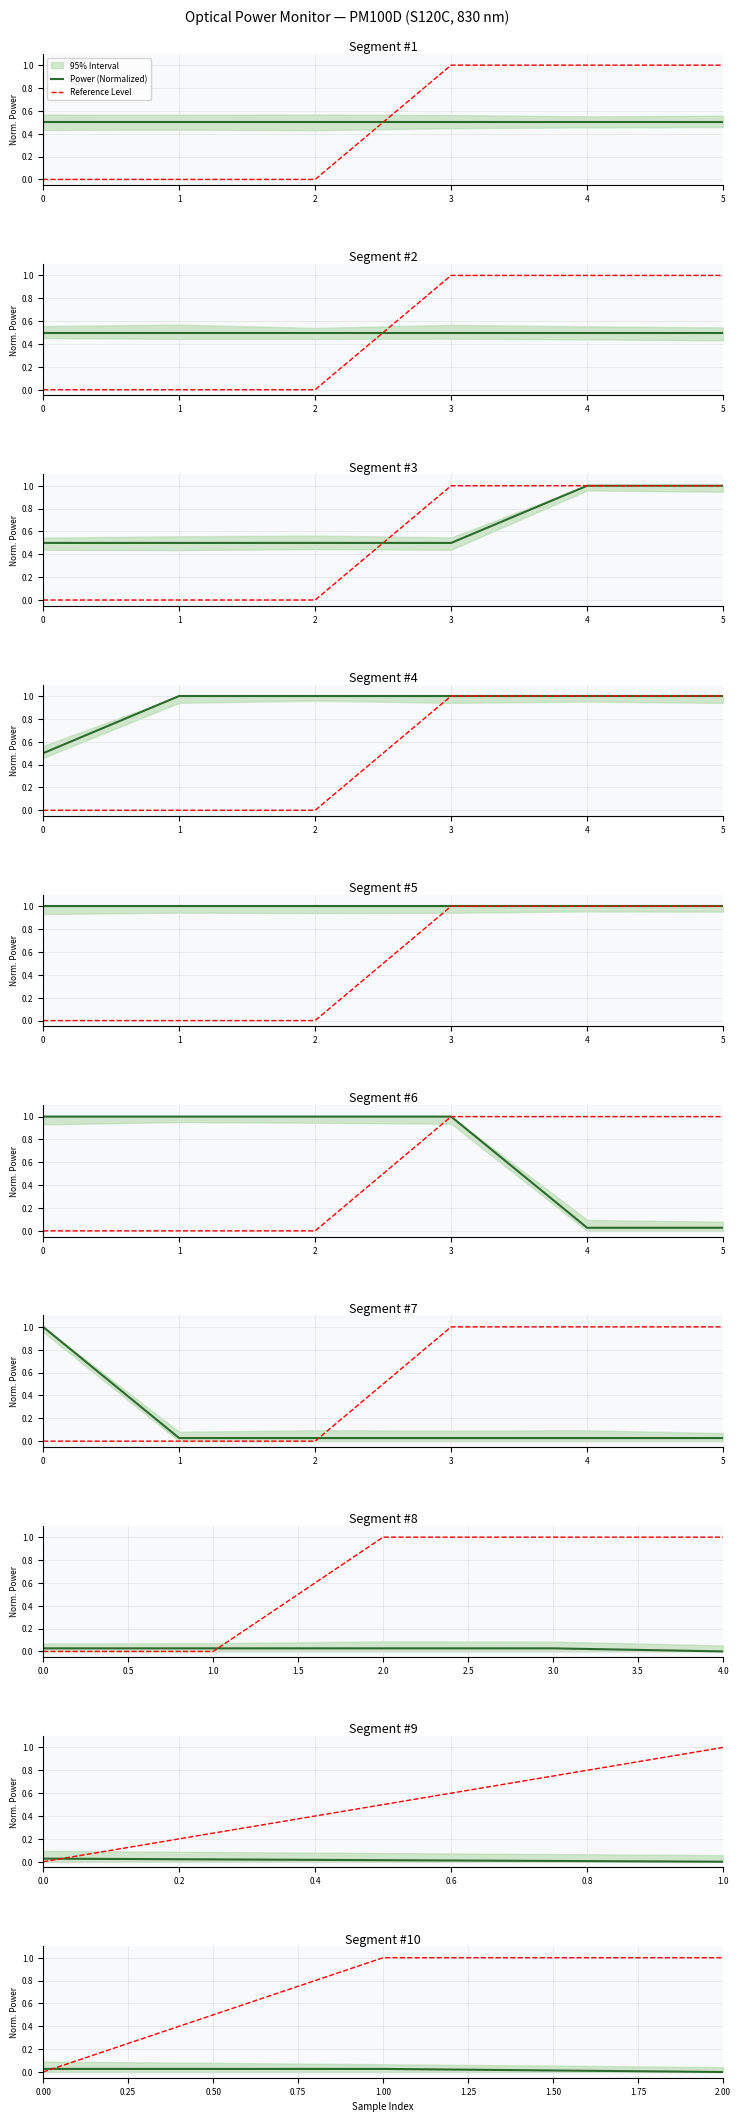

Between 1 and 2, which series saw the biggest shift?

Power (Normalized)